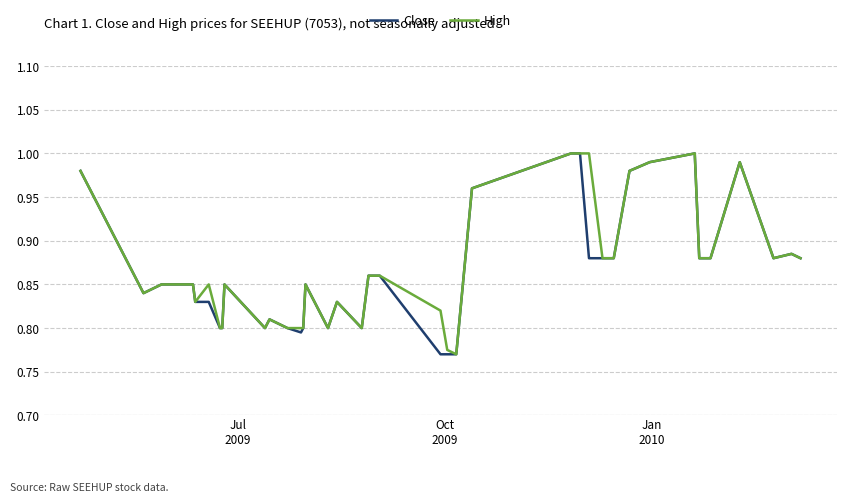

How many lines are shown in the chart?

2